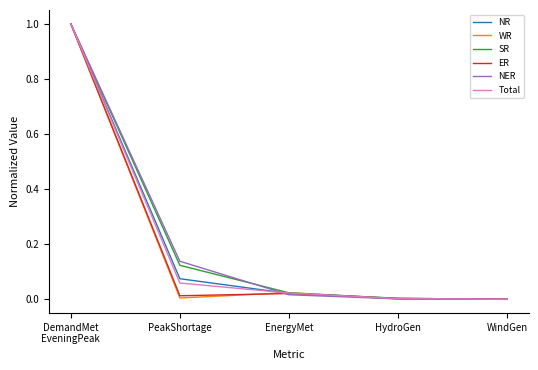

Between PeakShortage and WindGen, which series saw the biggest shift?

NER